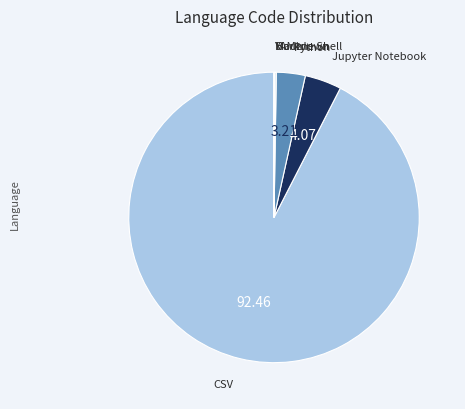

Does any single category account for the majority?

Yes